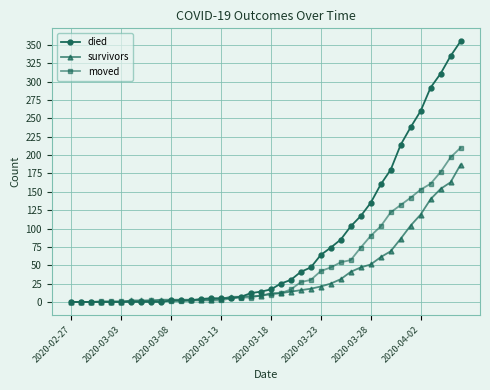

List the series in order of their overall mean, highest first.

died, moved, survivors